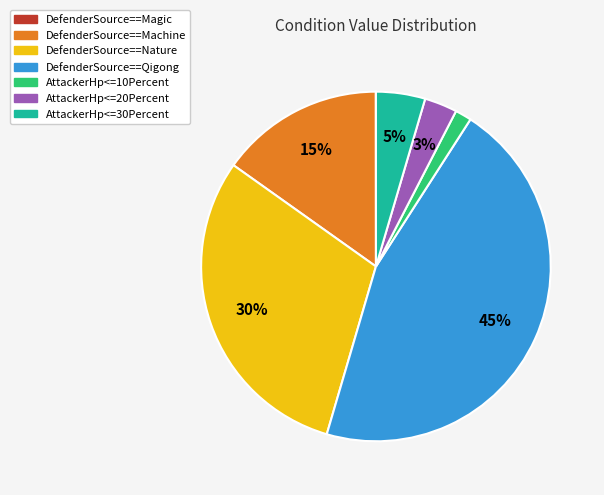

Which category has the biggest portion of the pie?

DefenderSource==Qigong